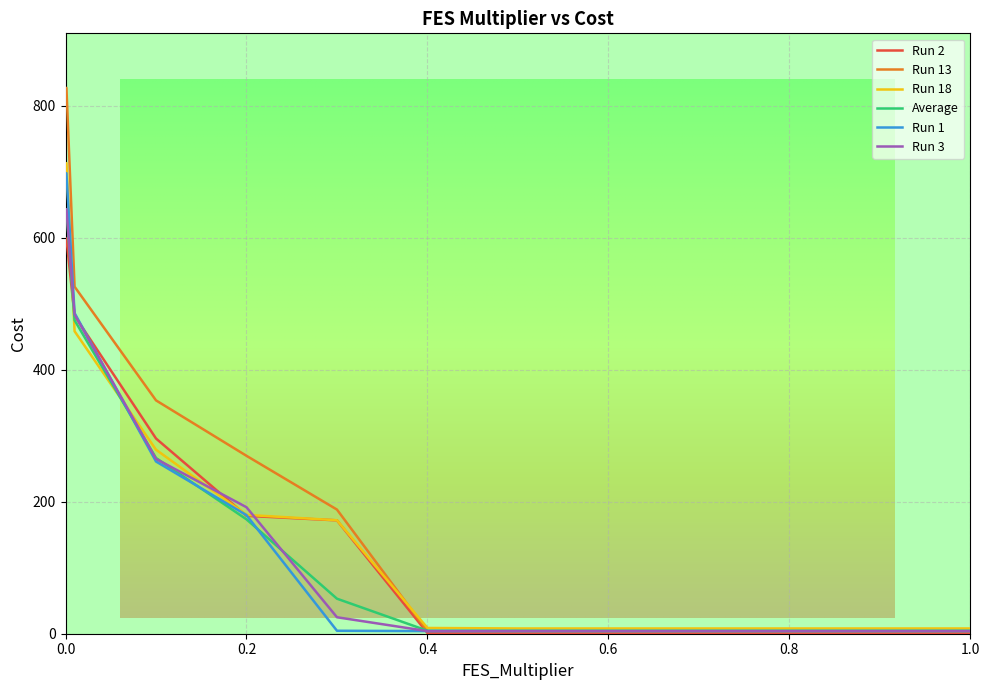

What is the value of the Average point at the 2nd from the left?

642.8